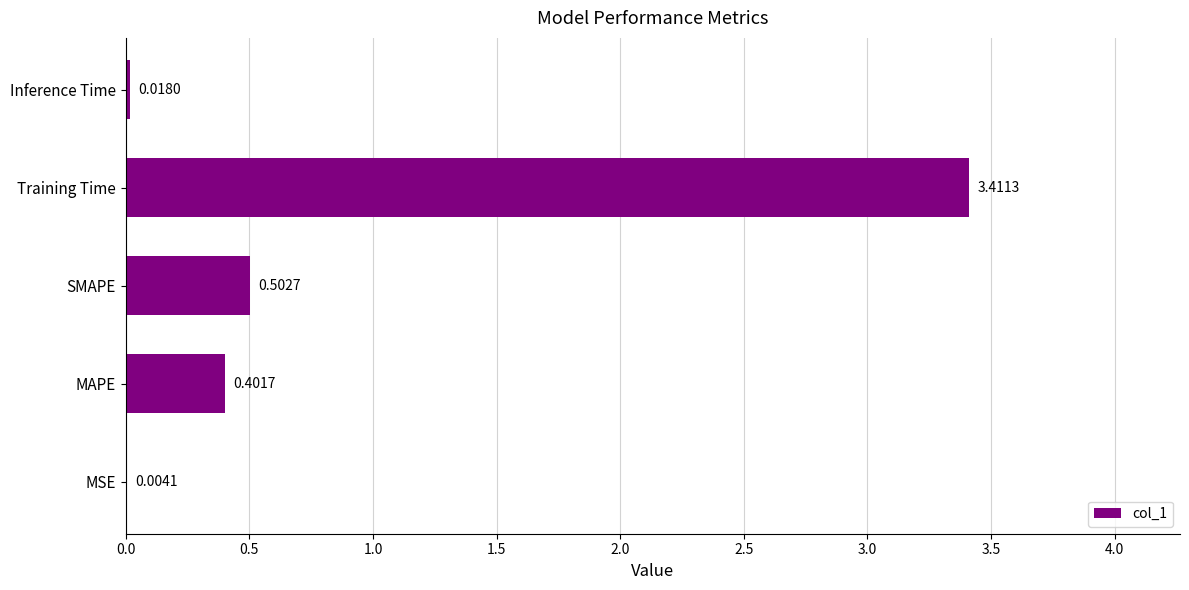

Which has a higher value, MSE or Training Time?

Training Time